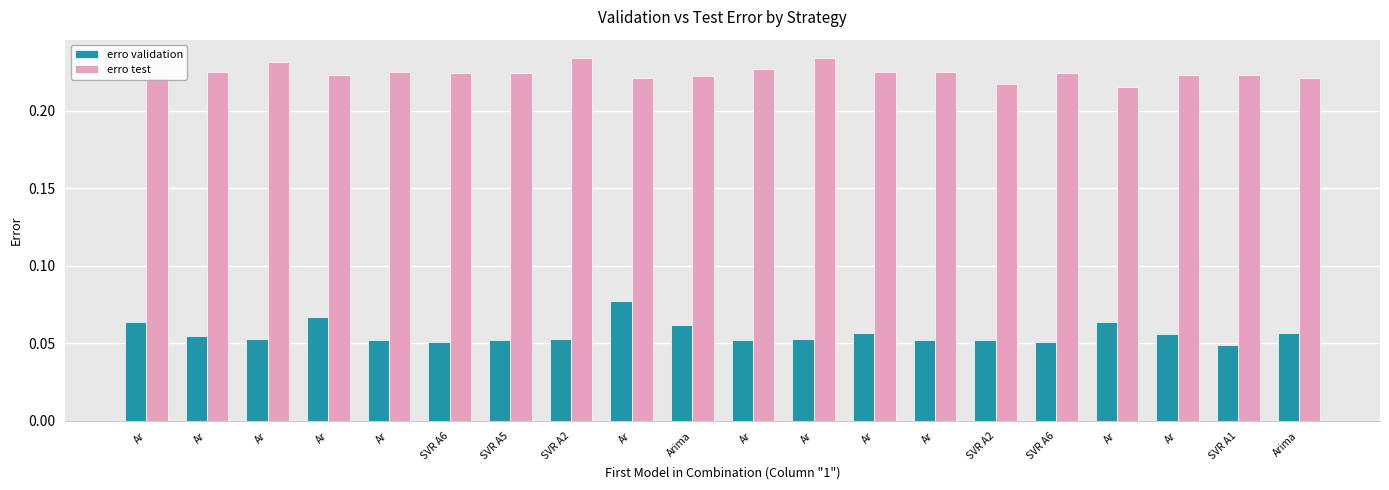

Reading left to right, extract all data points from this chart.

erro validation: 0.1	0.1	0.1	0.1	0.1	0.1	0.1	0.1	0.1	0.1	0.1	0.1	0.1	0.1	0.1	0.1	0.1	0.1	0.0	0.1
erro test: 0.2	0.2	0.2	0.2	0.2	0.2	0.2	0.2	0.2	0.2	0.2	0.2	0.2	0.2	0.2	0.2	0.2	0.2	0.2	0.2